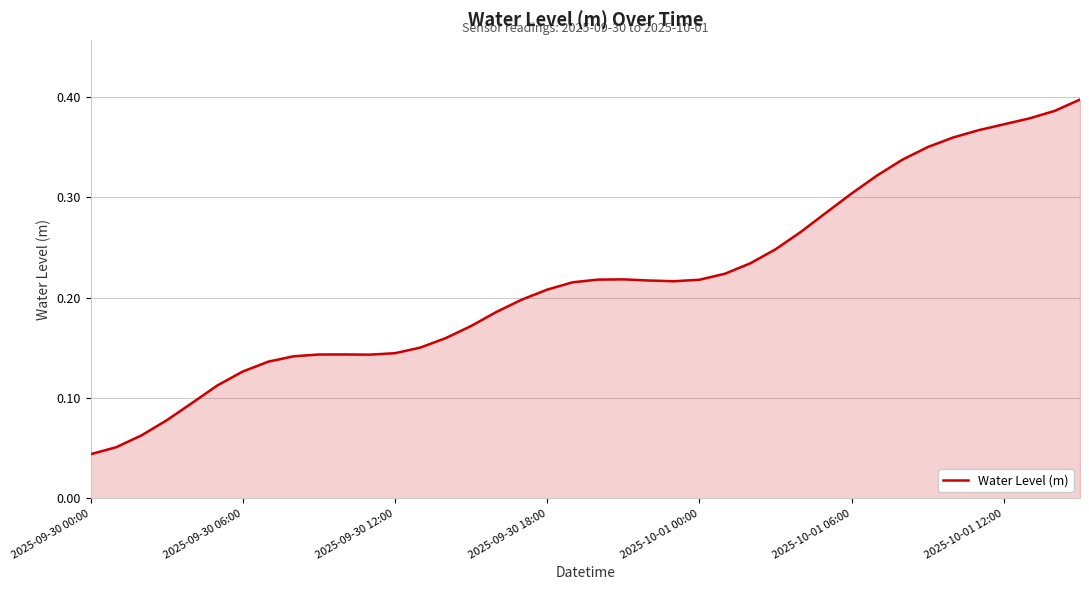

What is the sum of all values?

8.6